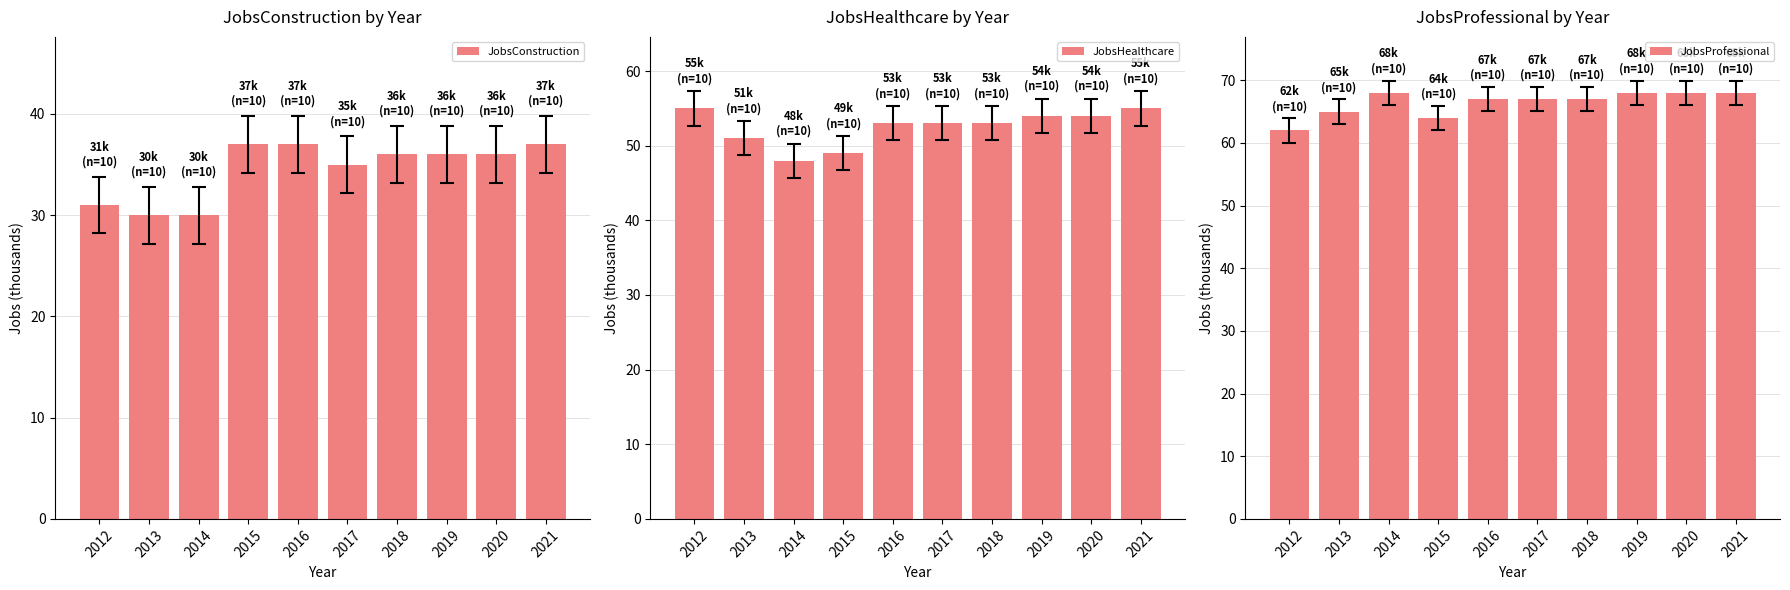

How many JobsProfessional values are between 65 and 68?

8